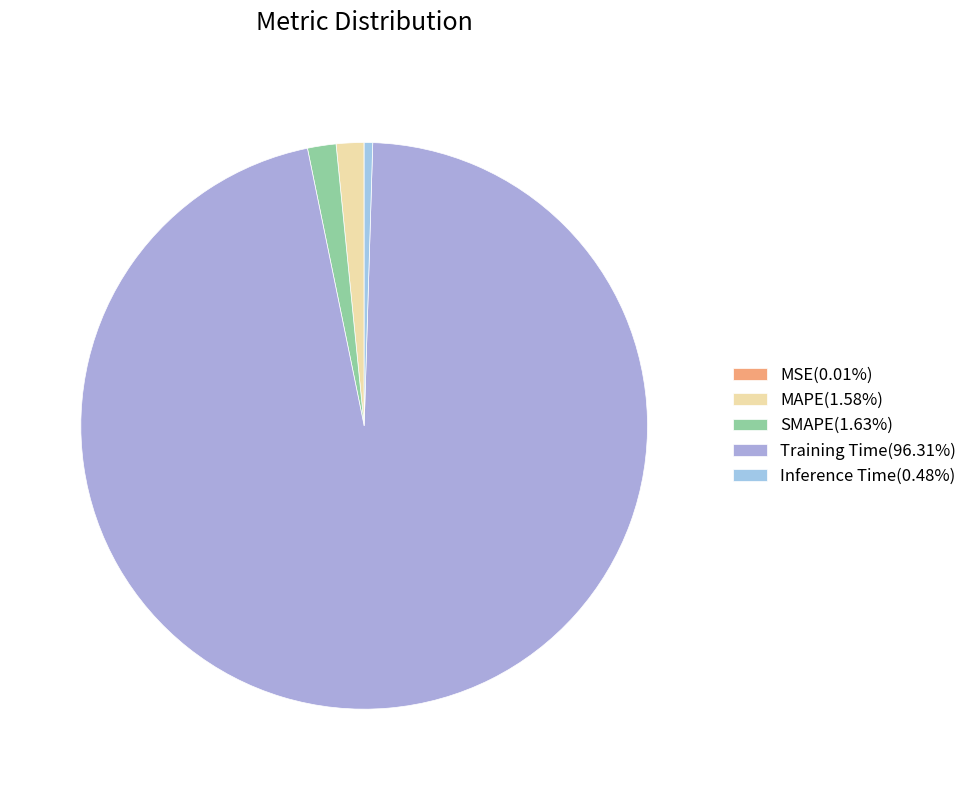

What percentage do Training Time and MAPE together represent?

97.9%